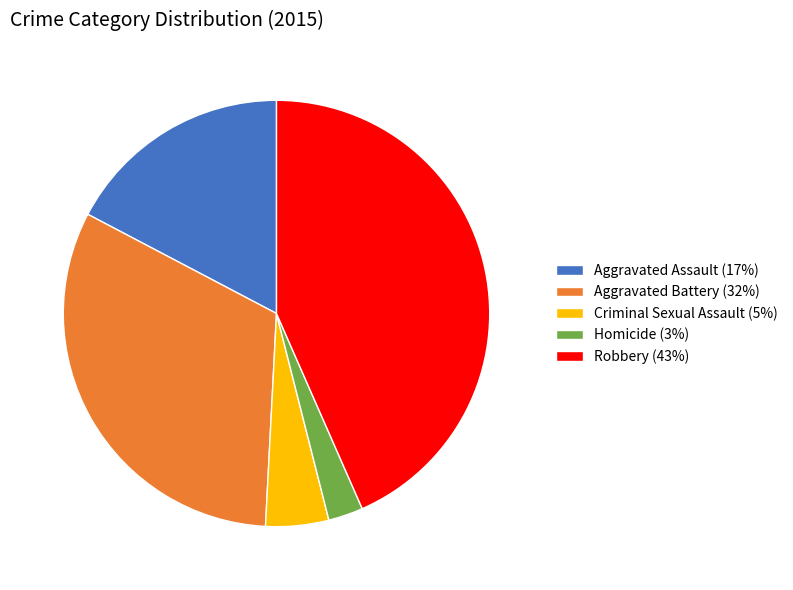

Count the number of slices in the pie.

5